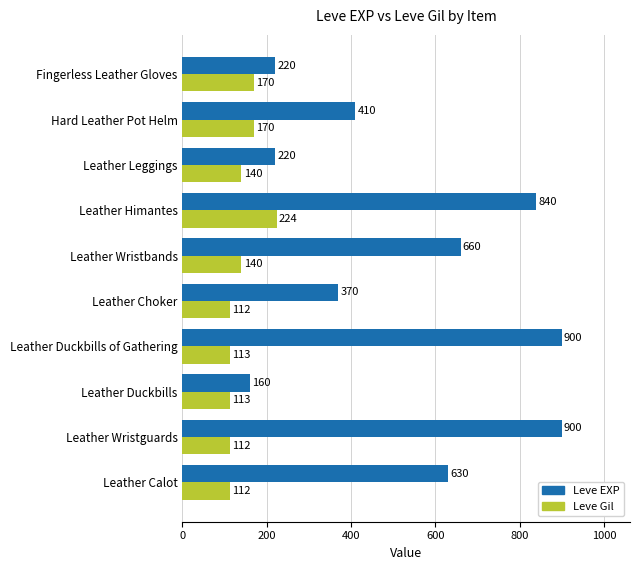

How many values in the Leve EXP series are below 630?

5